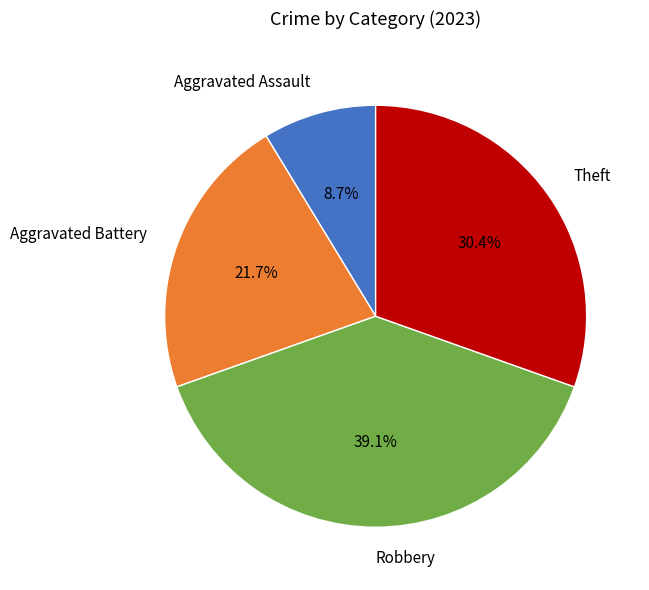

What percentage is the Aggravated Battery slice, to the nearest percent?

22%